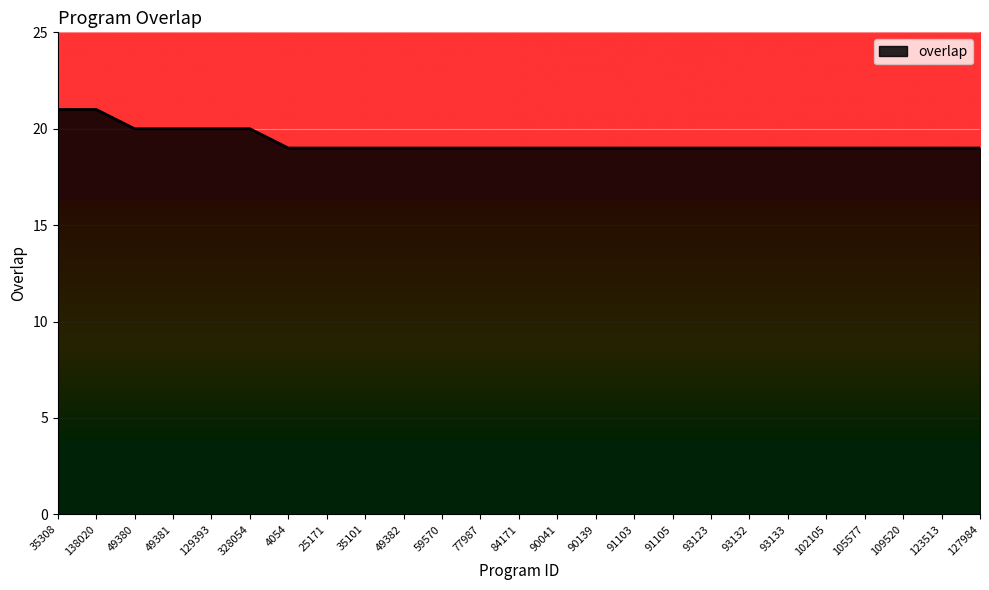

What is the change in value from 328054 to 90041?

-1